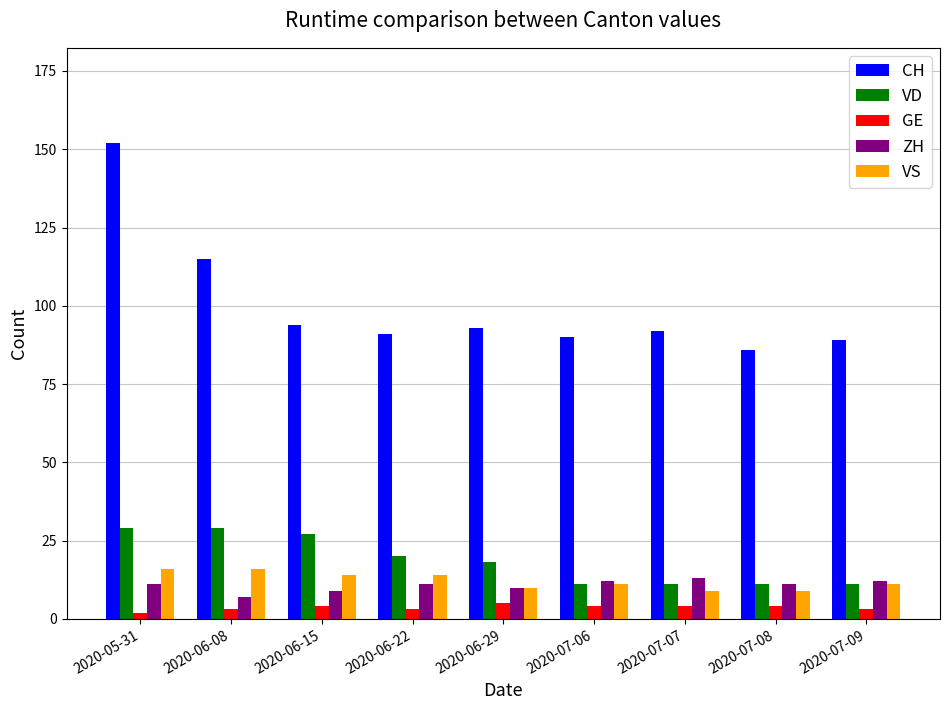

At which category does the chart reach its peak across all series?

2020-05-31